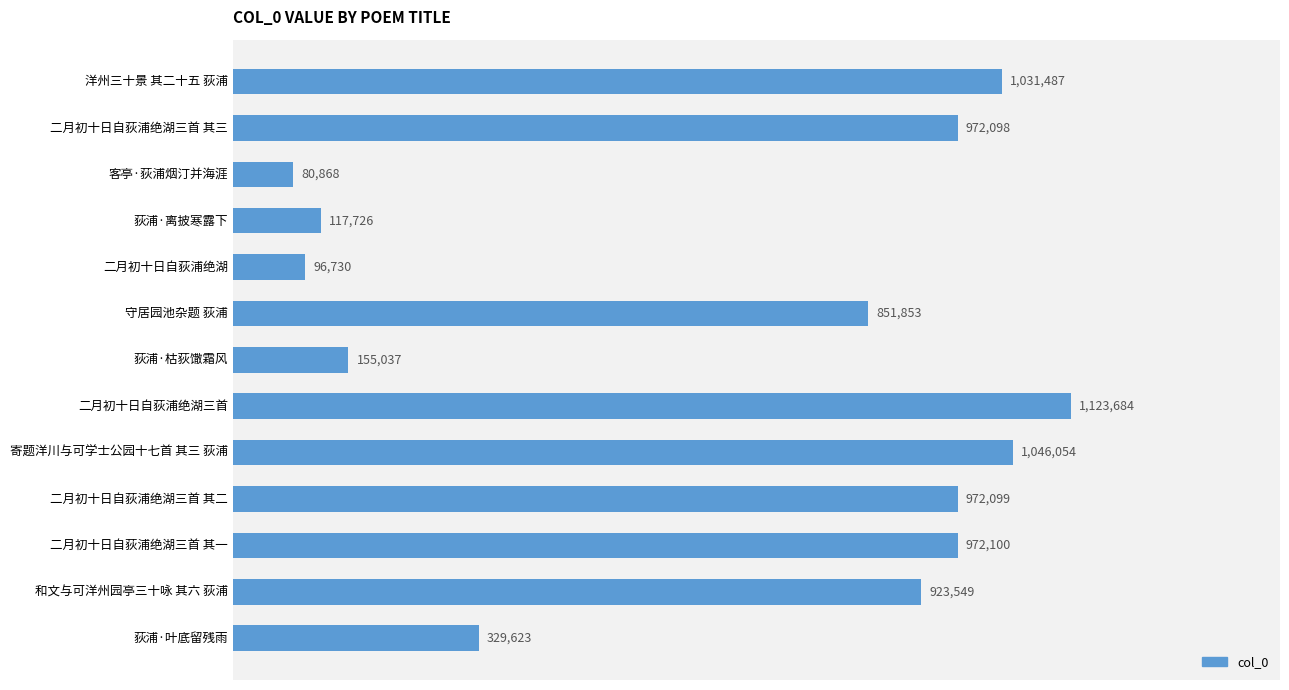

What is the average value?

667147